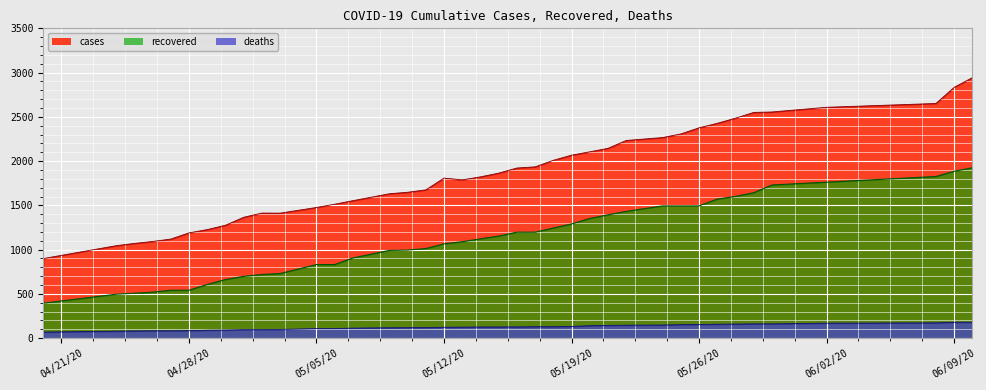

Reading left to right, extract all data points from this chart.

cases: 899	1044	1070	1092	1119	1189	1226	1275	1365	1413	1412	1476	1513	1553	1592	1631	1648	1675	1808	1788	1822	1864	1922	1935	2009	2067	2105	2144	2233	2266	2307	2376	2427	2485	2550	2555	2608	2651	2833	2943
recovered: 395	496	507	519	541	541	606	662	698	719	730	831	831	906	949	991	995	1012	1065	1089	1122	1153	1197	1197	1244	1290	1352	1393	1432	1494	1494	1494	1571	1601	1643	1730	1762	1826	1885	1925
deaths: 68	78	81	82	83	84	89	91	96	96	98	108	108	113	115	117	118	119	123	124	126	126	127	129	129	132	140	144	146	148	152	154	157	159	161	161	169	172	179	179